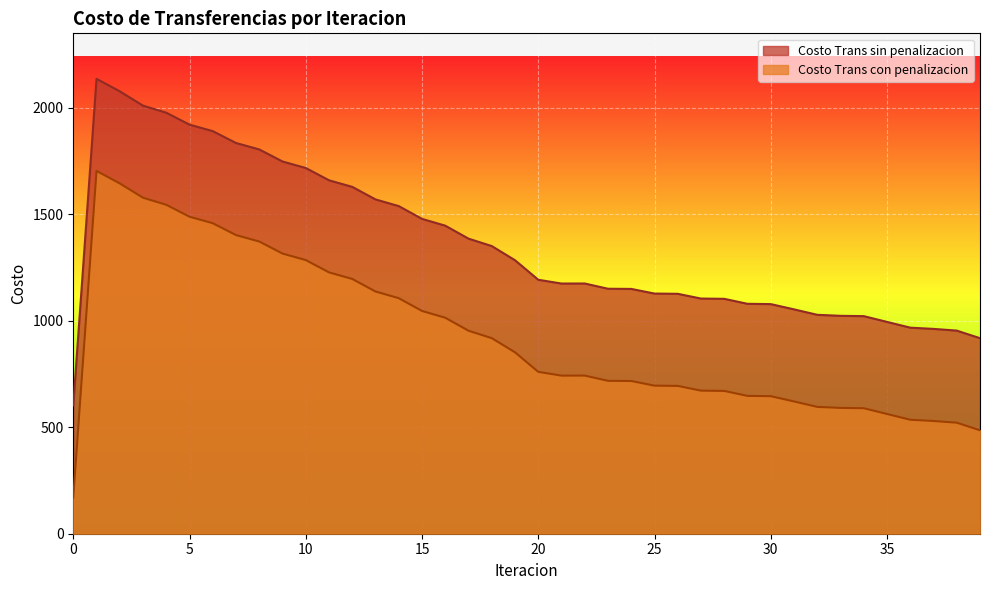

At which label does Costo Trans sin penalizacion first exceed 1192?

1